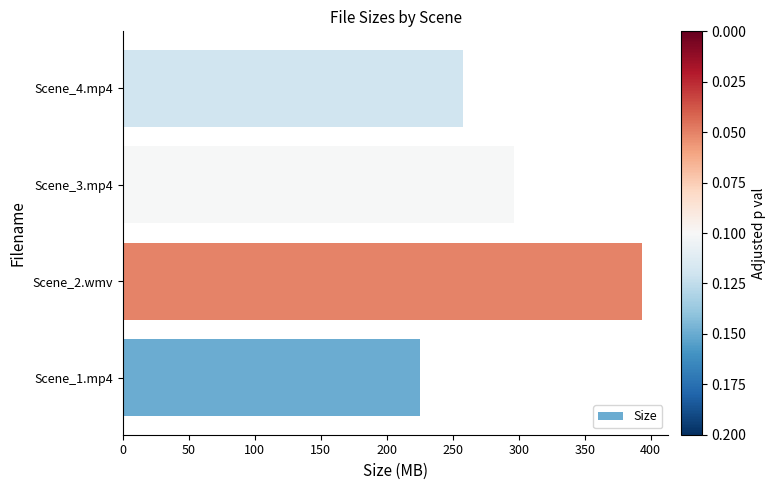

Approximately how many times larger is the value at Scene_1.mp4 compared to Scene_4.mp4?

0.9